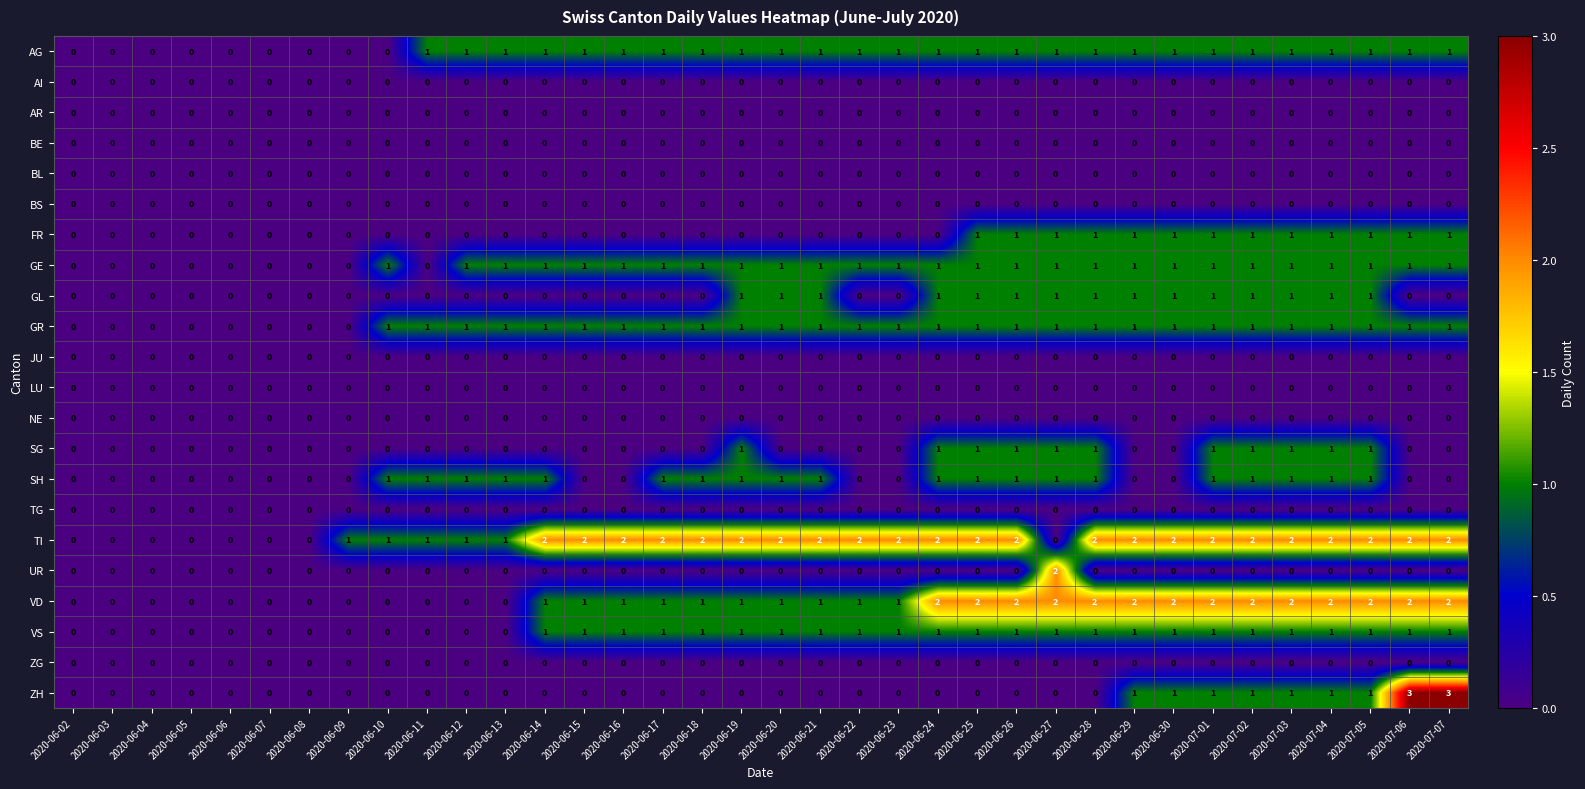

Is it true that UR equals 0 at 2020-07-07?

True